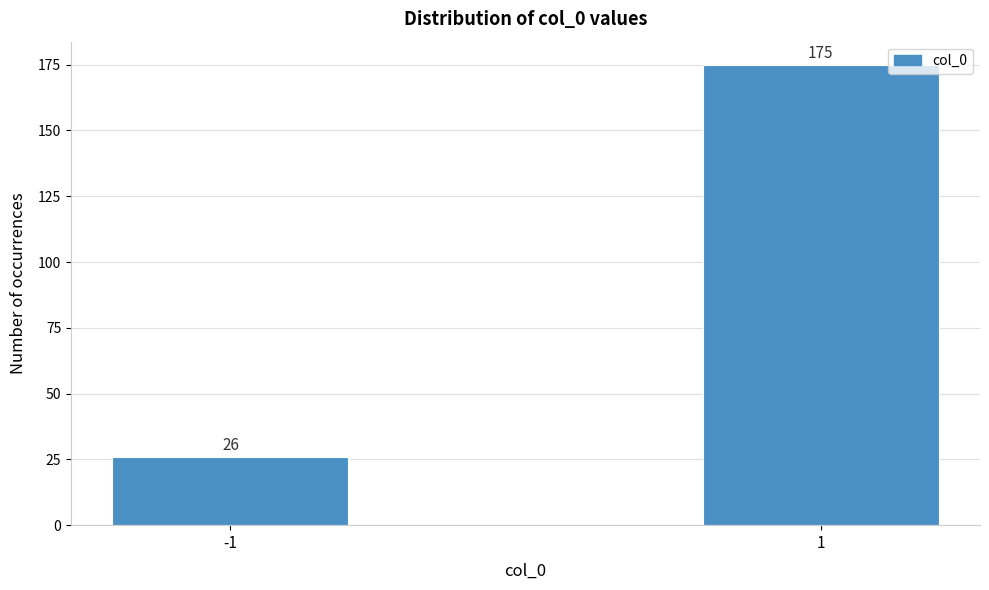

Reading left to right, transcribe all the data shown in this chart.

26	175